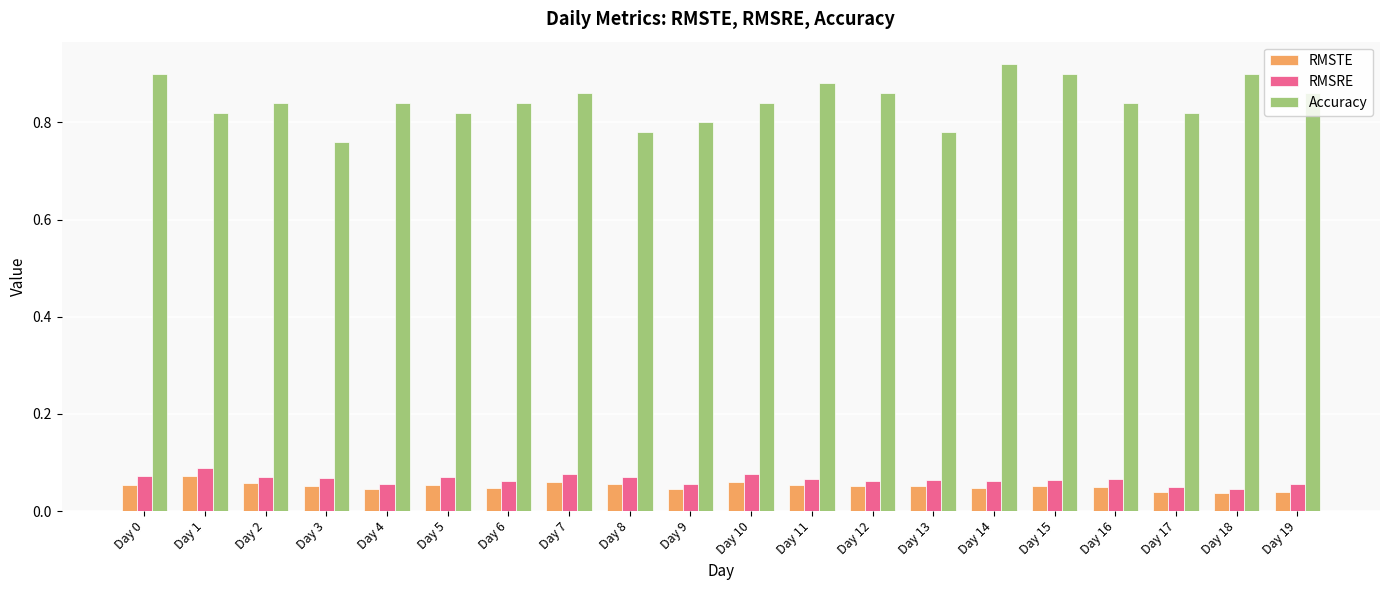

How many RMSRE values are between 0 and 1?

20